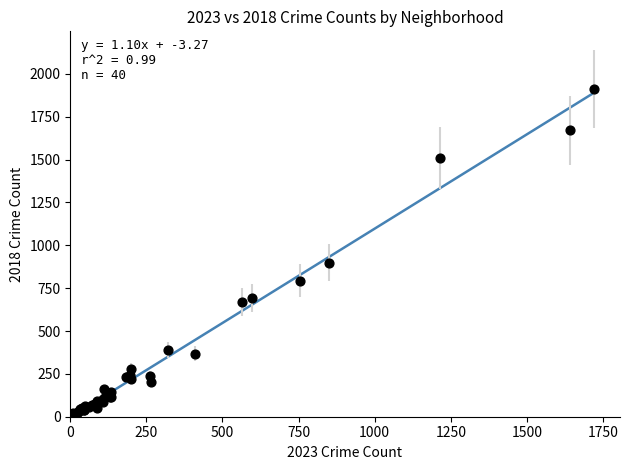

What Y value in the scatter plot is closest to 960?

898